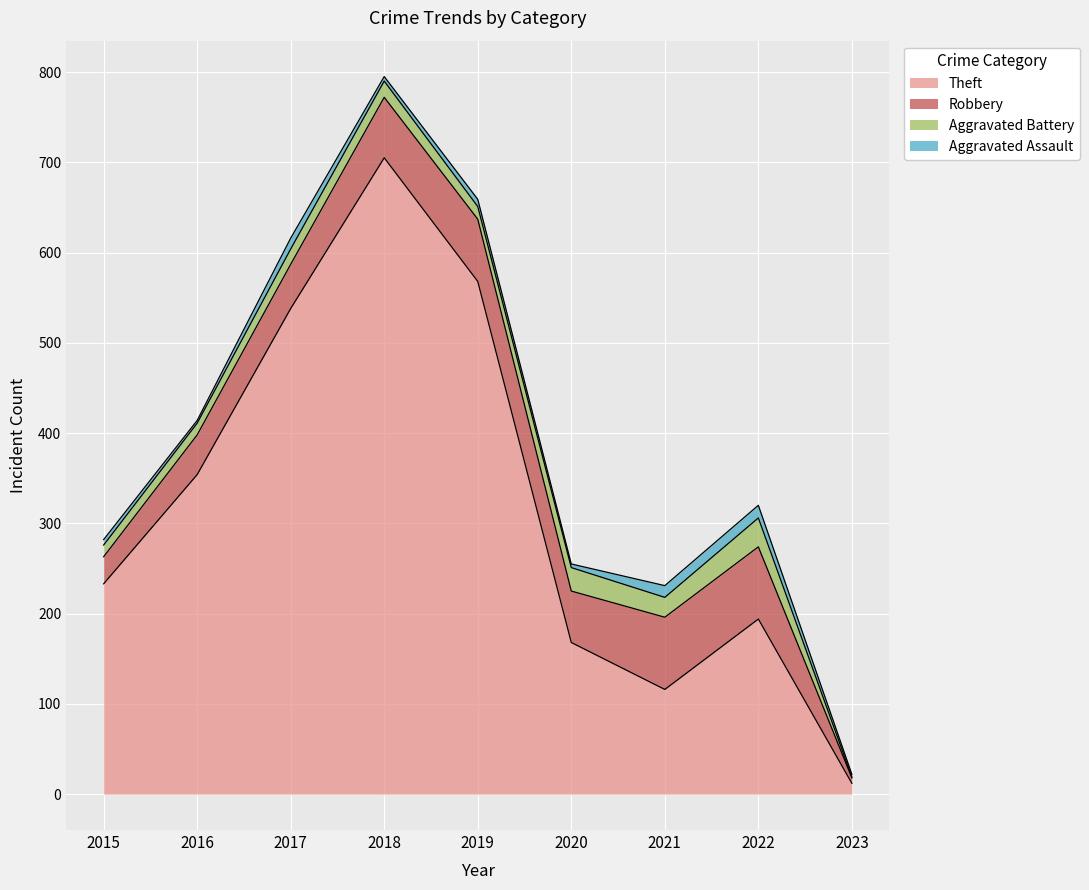

Which series ends up on top after the final intersection of Aggravated Battery and Aggravated Assault?

Aggravated Assault